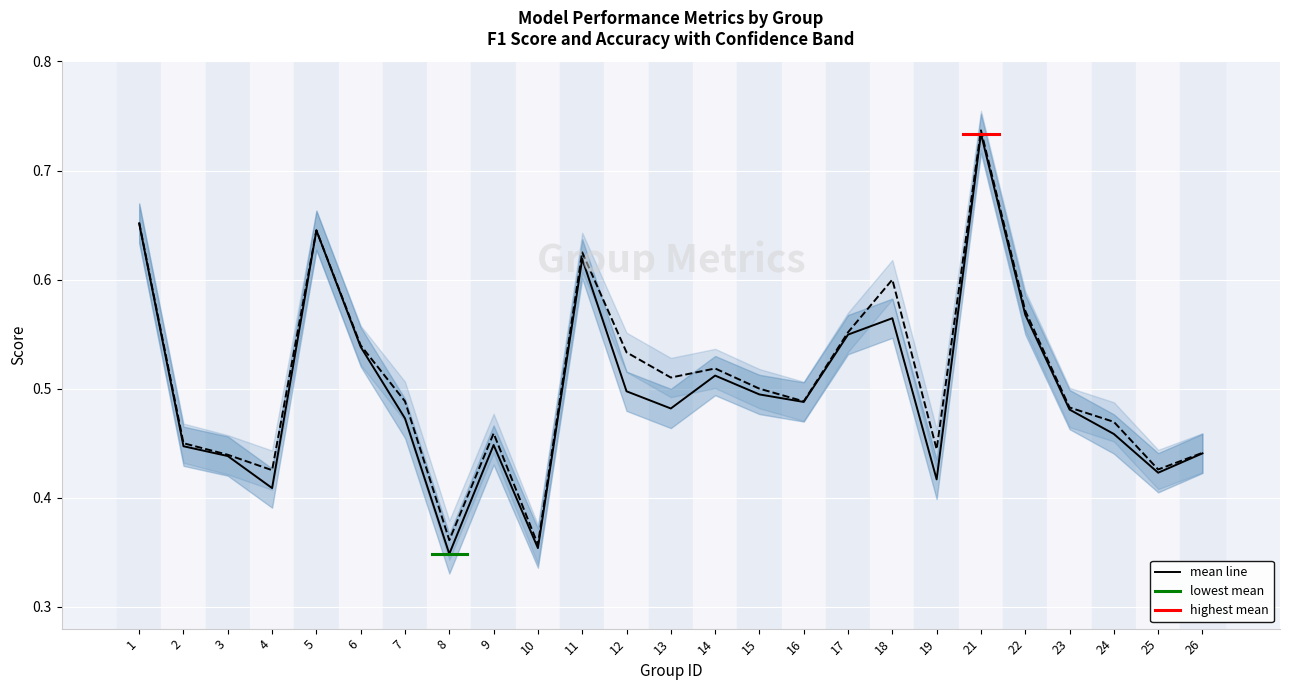

Which series has the widest spread of values?

f1